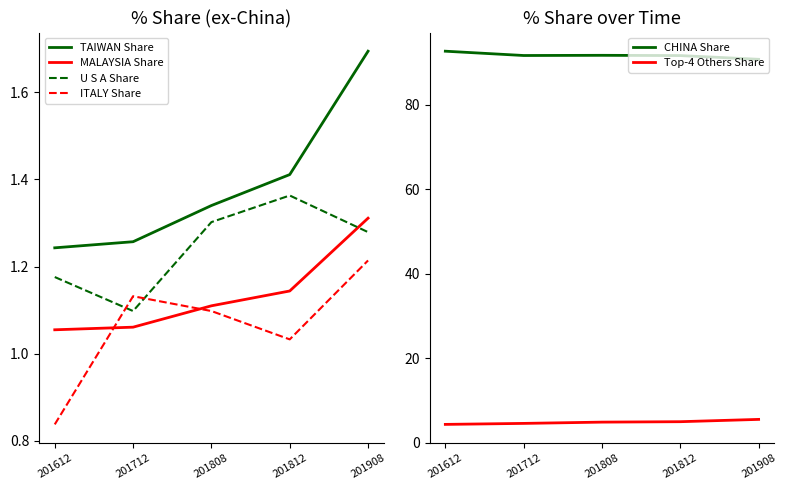

How many intersections are there between MALAYSIA Share and ITALY Share?

2